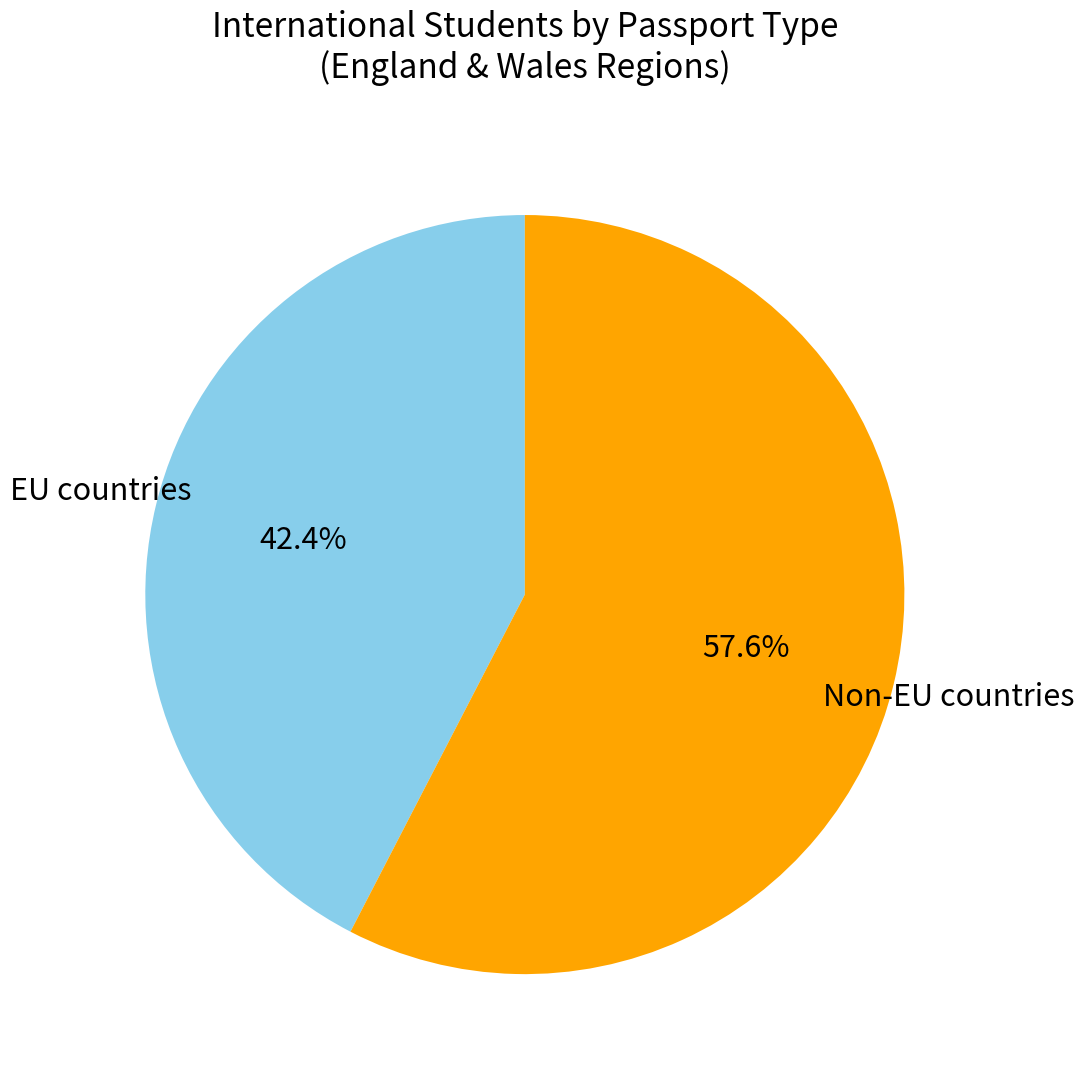

What portion of the pie excludes EU countries?

57.6%